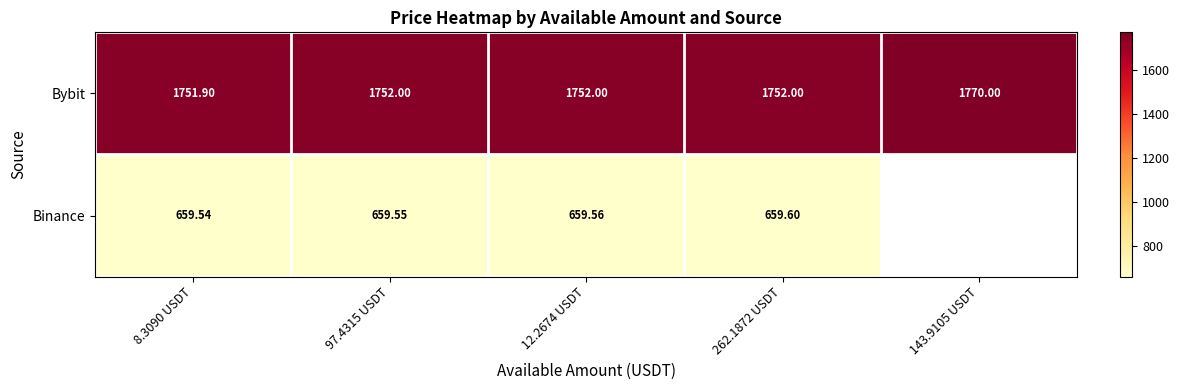

At 262.1872 USDT, list the series in order from largest to smallest.

Bybit, Binance